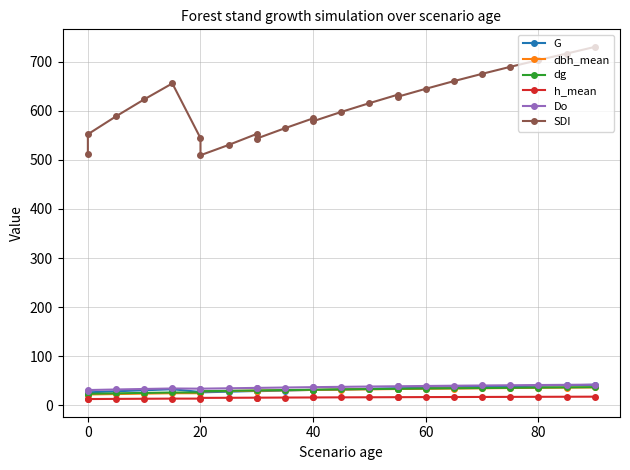

True or false: Do and h_mean cross at least once.

False